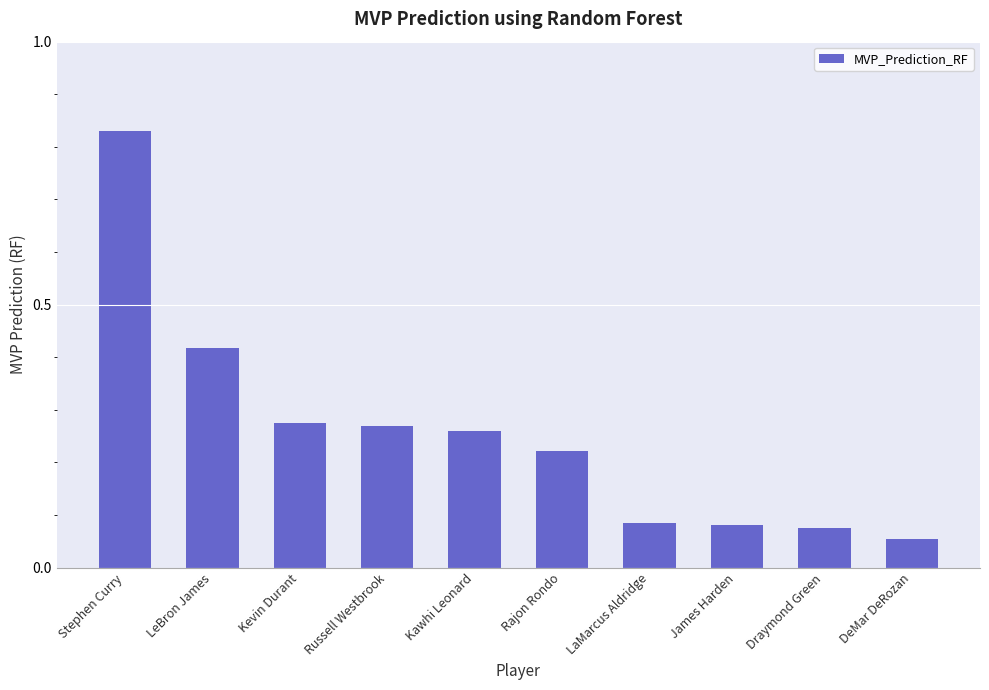

Which category has the highest value across all series?

Stephen Curry